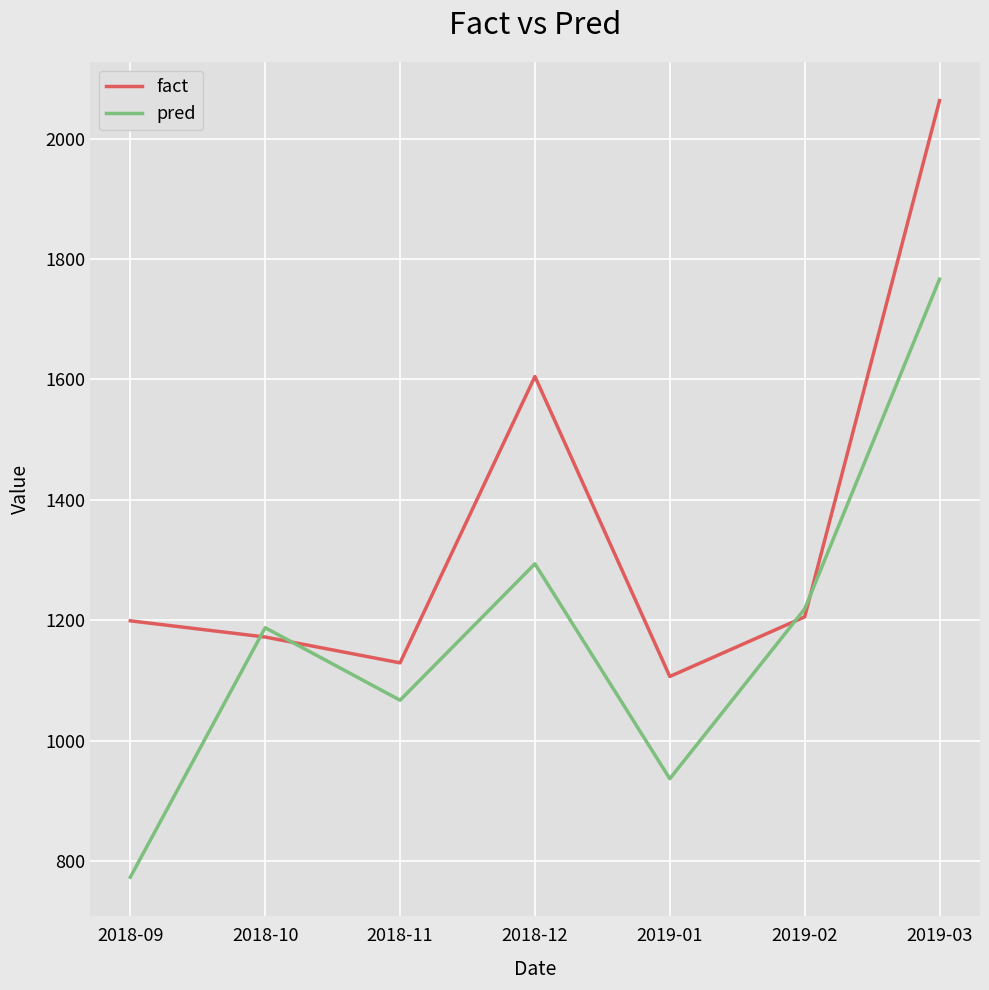

List the series in order of their overall mean, highest first.

fact, pred